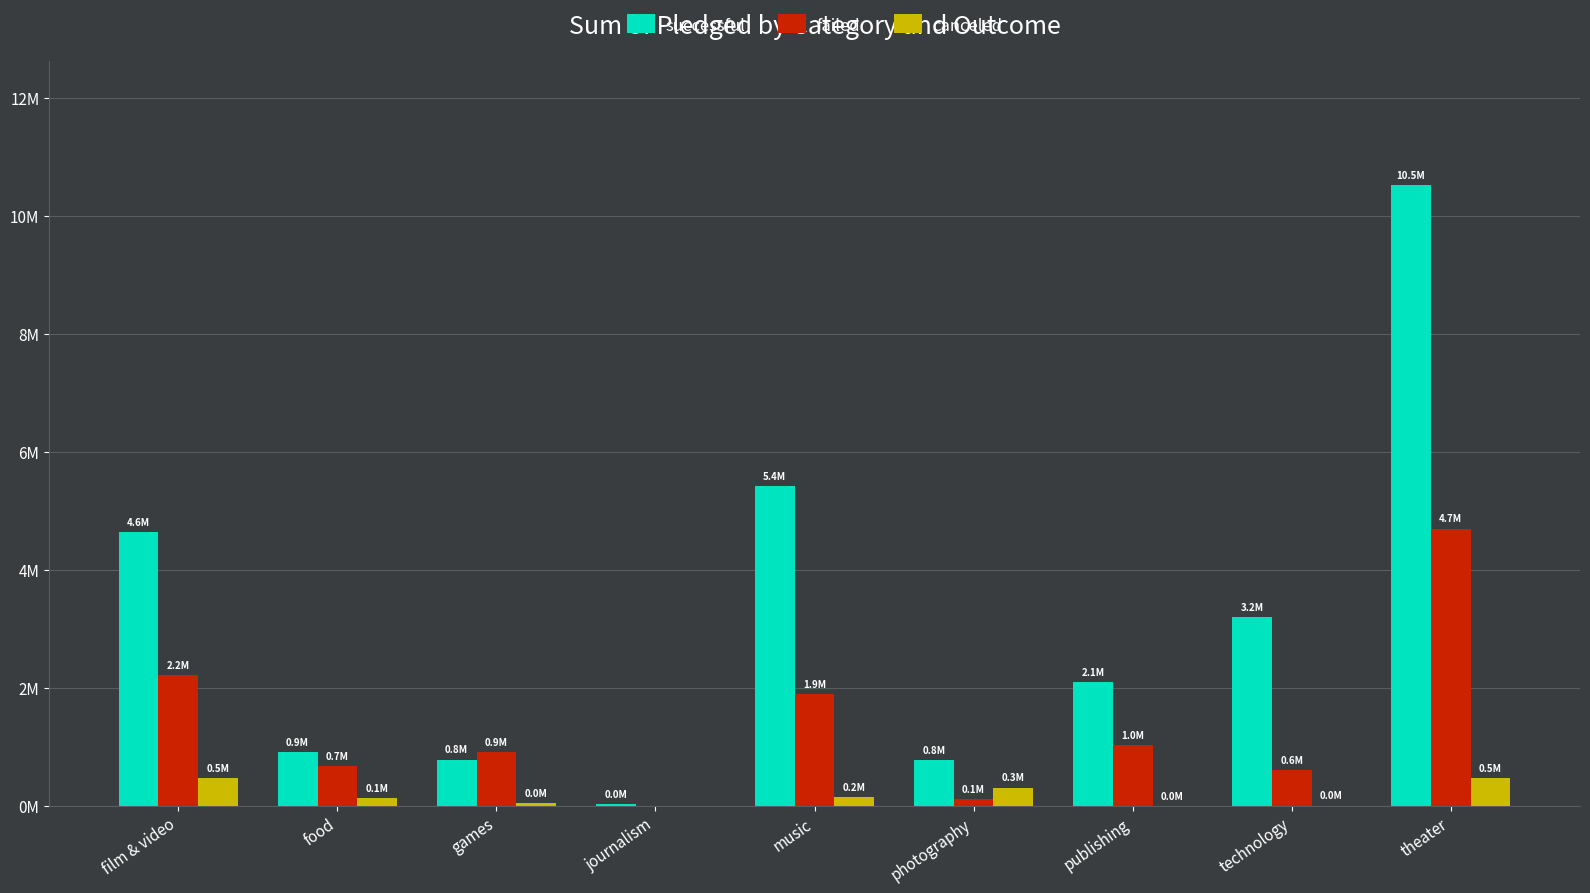

Are the bars grouped side by side (vs. stacked)?

Yes